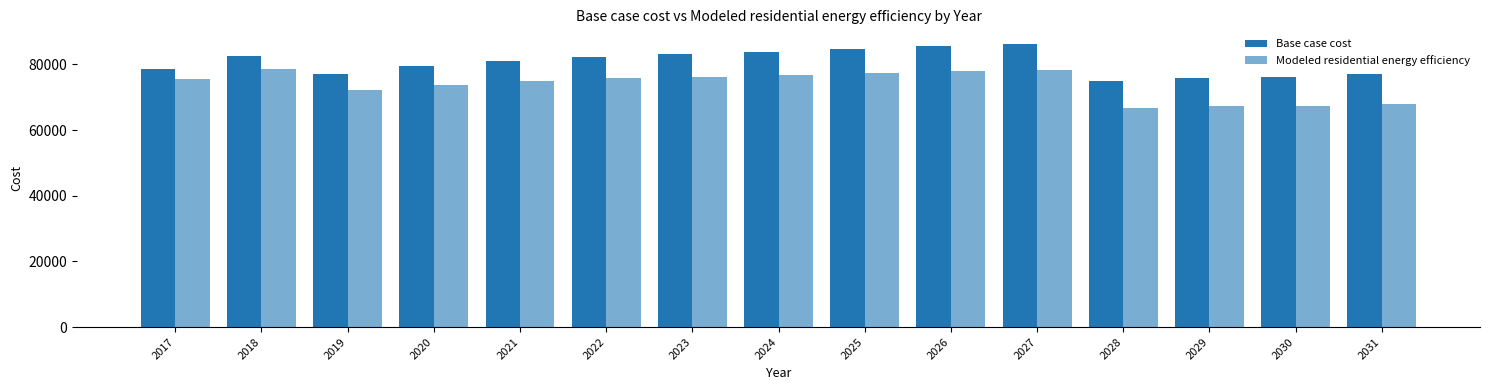

Are the bars horizontal?

No